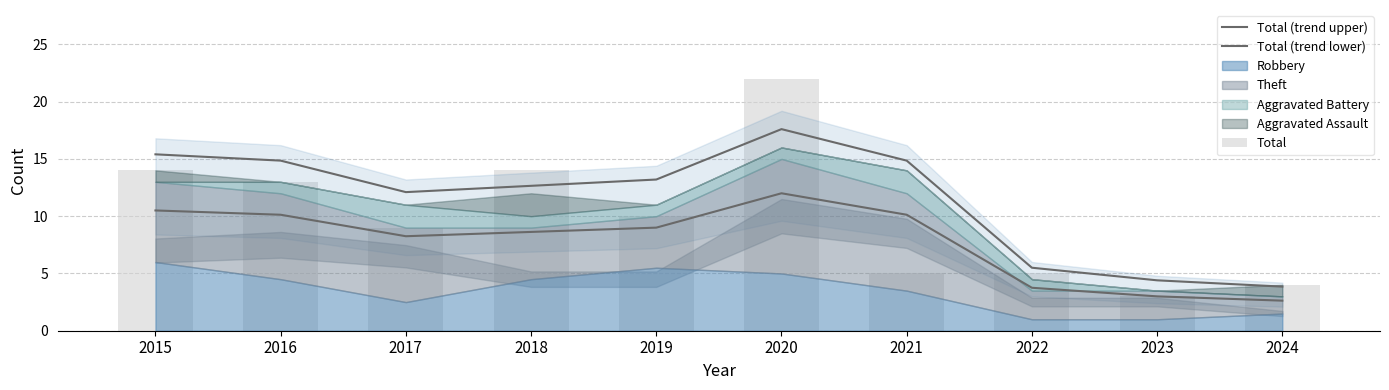

Are the bars grouped side by side (vs. stacked)?

Yes